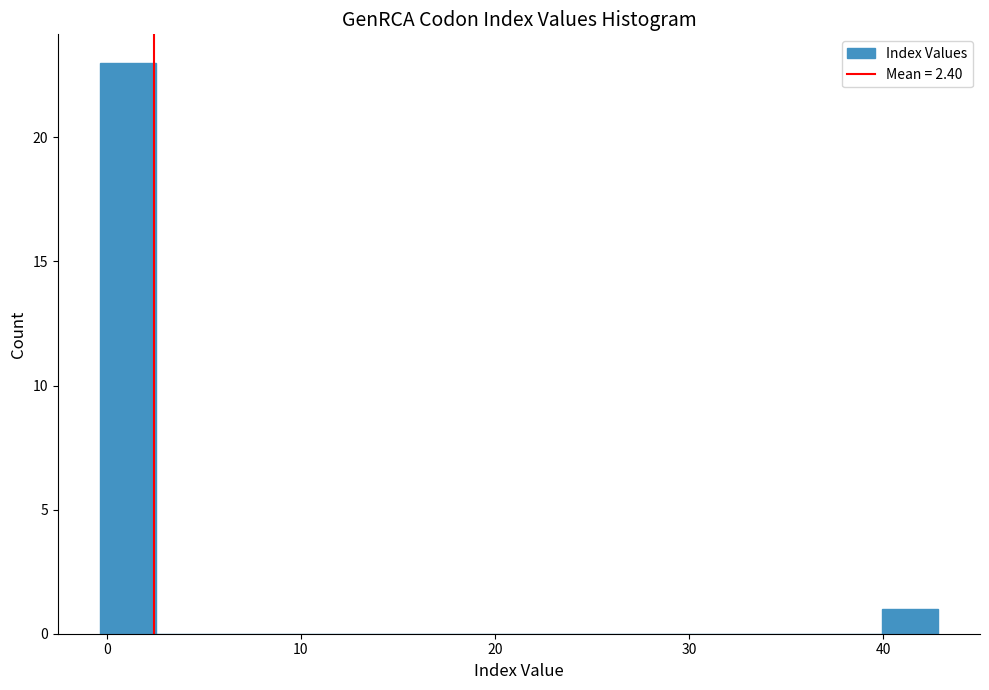

Around what value on the x-axis is the tallest bar? Give the approximate position of its centre, as read against the axis.

1